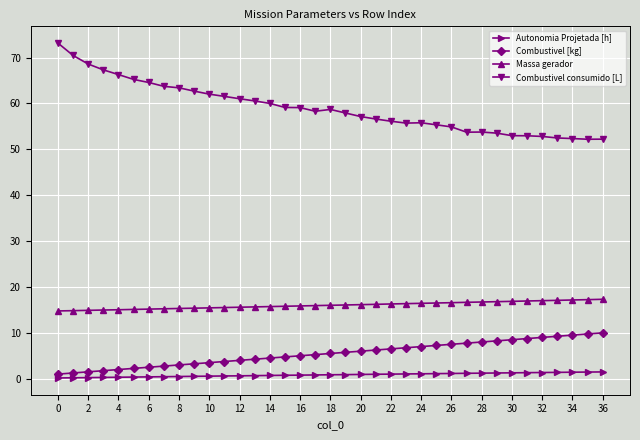

How many lines are shown in the chart?

4